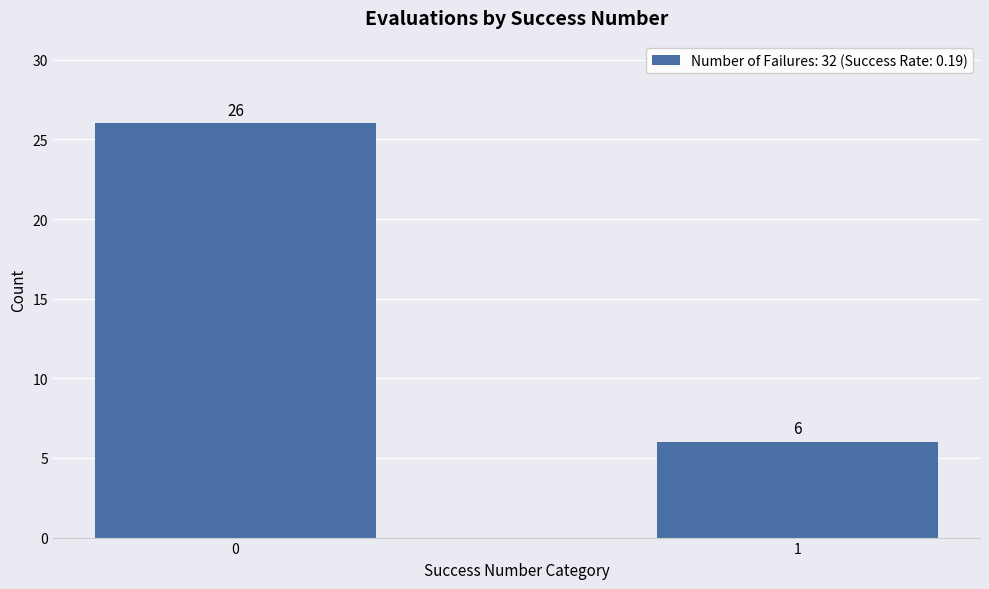

List the labels in order of value, largest first.

0, 1